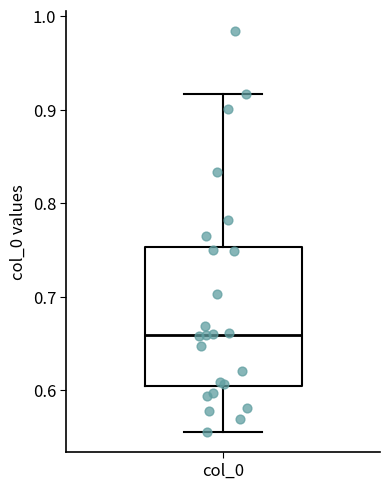

Where does the median line of the box for col_0 sit on the y-axis? The values are not printed on the chart, so give them approximately, as read against the axis.

0.66